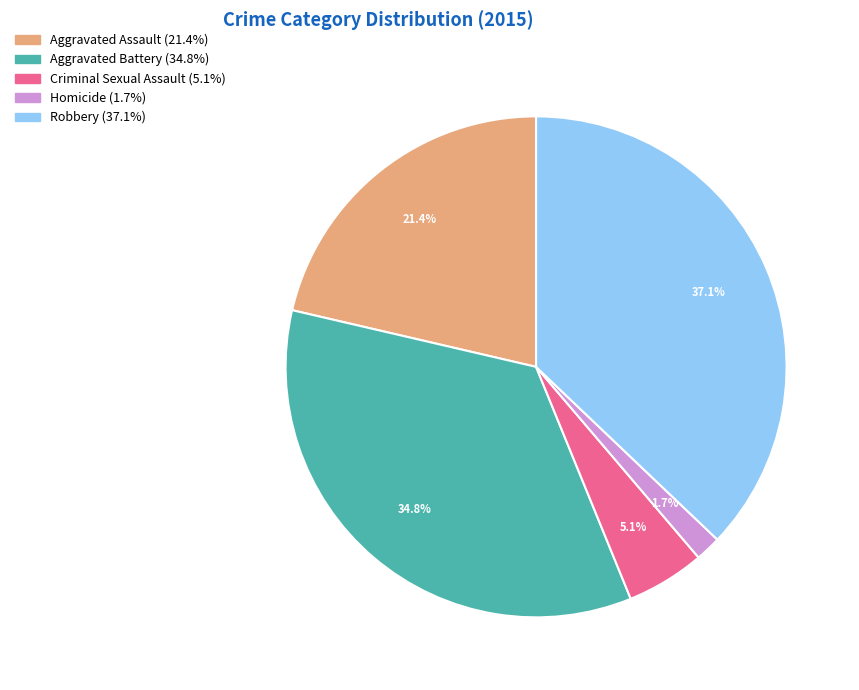

True or false: Robbery accounts for 37% of the total.

True